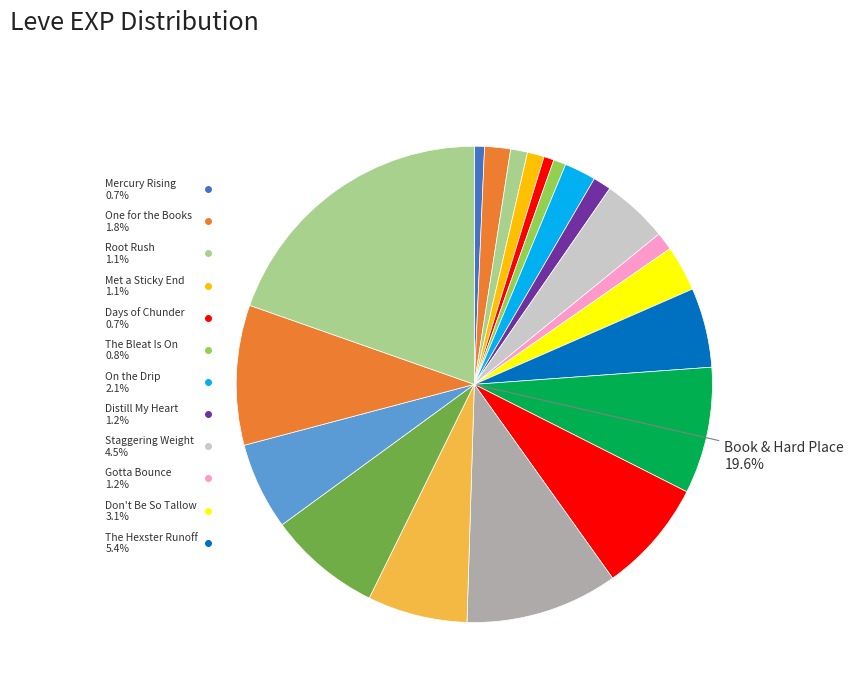

Is it true that Distill My Heart (1) is 9% of the pie?

False